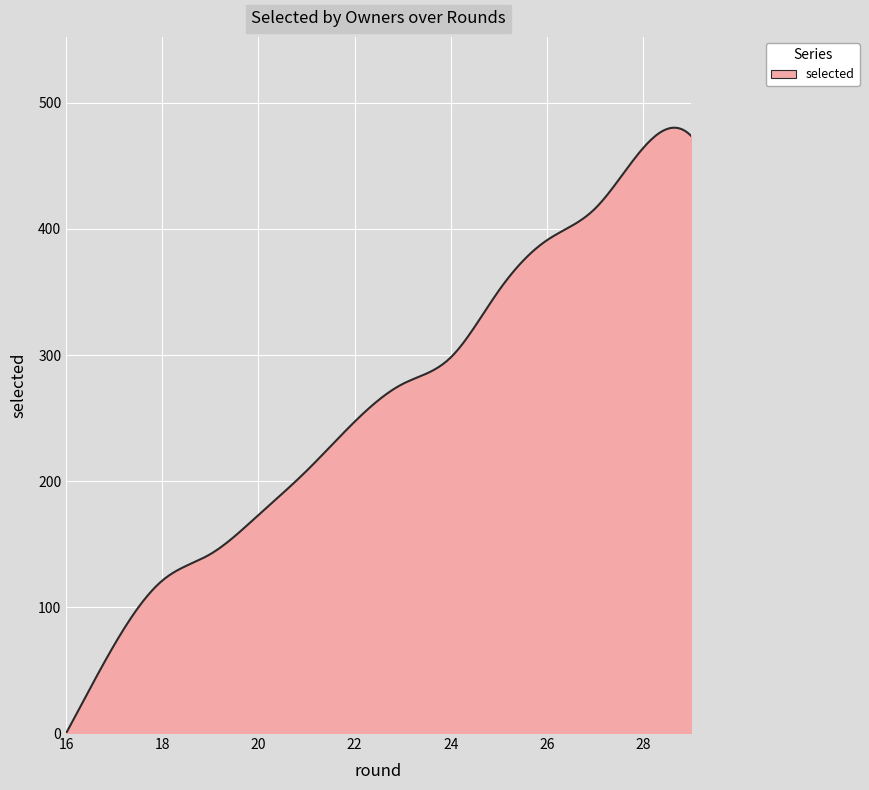

What is the greatest value displayed?

480.4